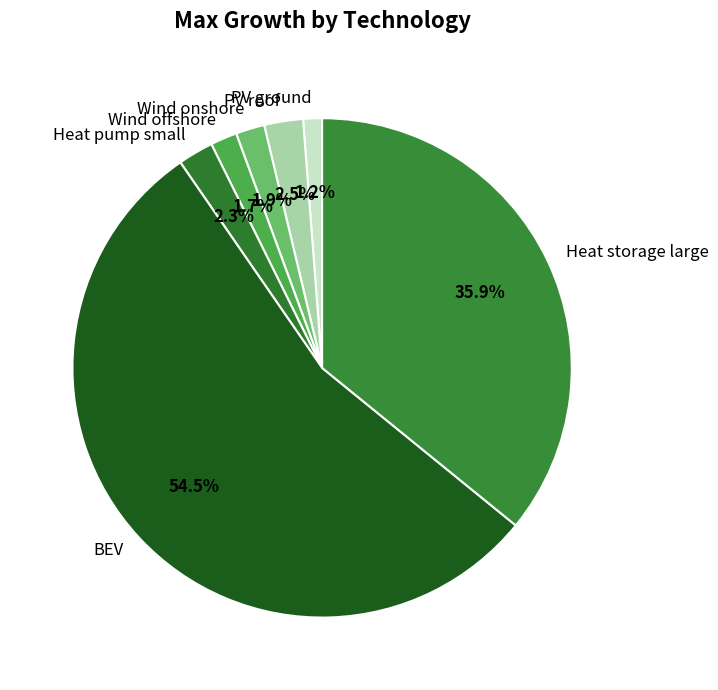

Approximately how many times larger is the value at PV roof compared to PV ground?

2.1